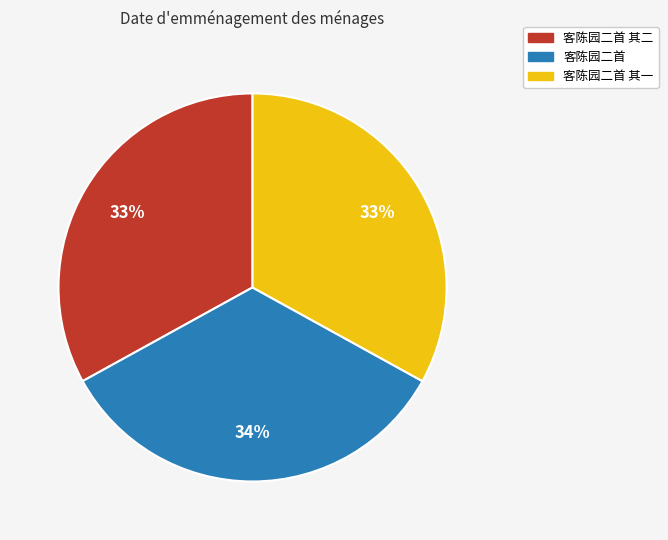

What is the ratio of the value at 客陈园二首 to the value at 客陈园二首 其二?

1.0